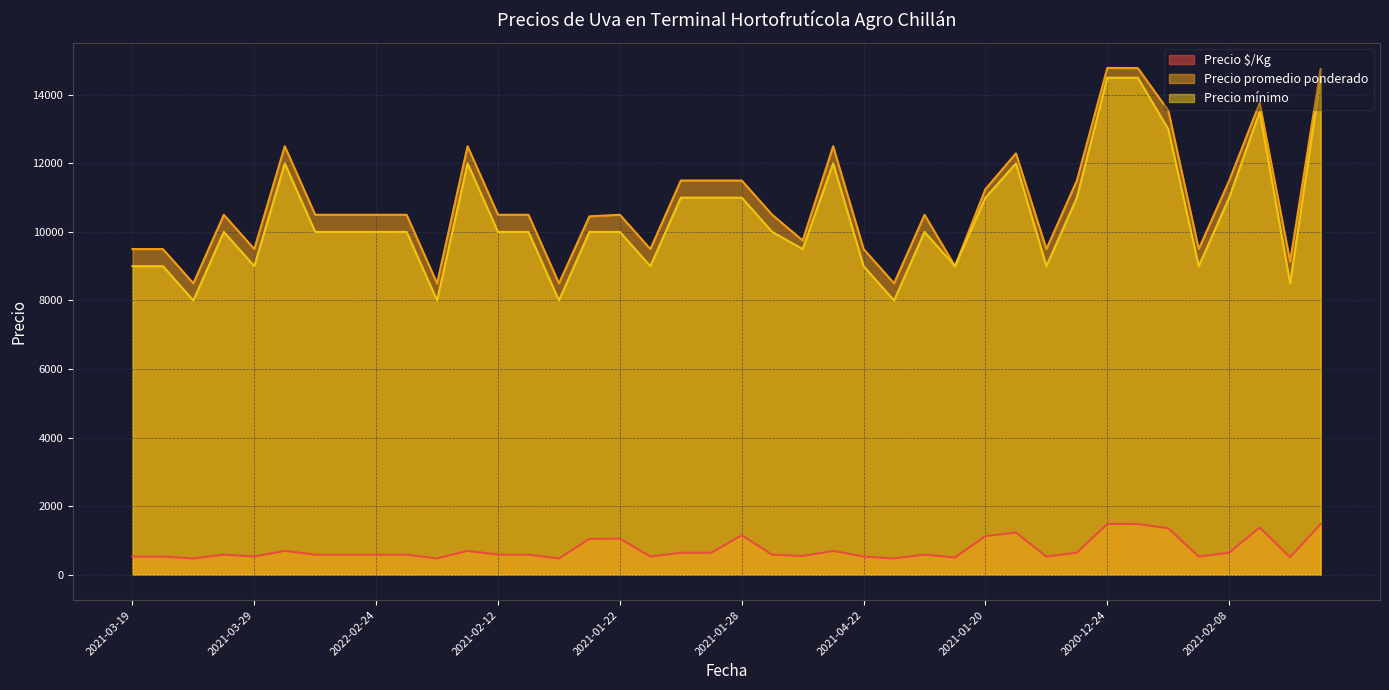

Is it true that Precio $/Kg equals 342 at 2022-03-11?

False